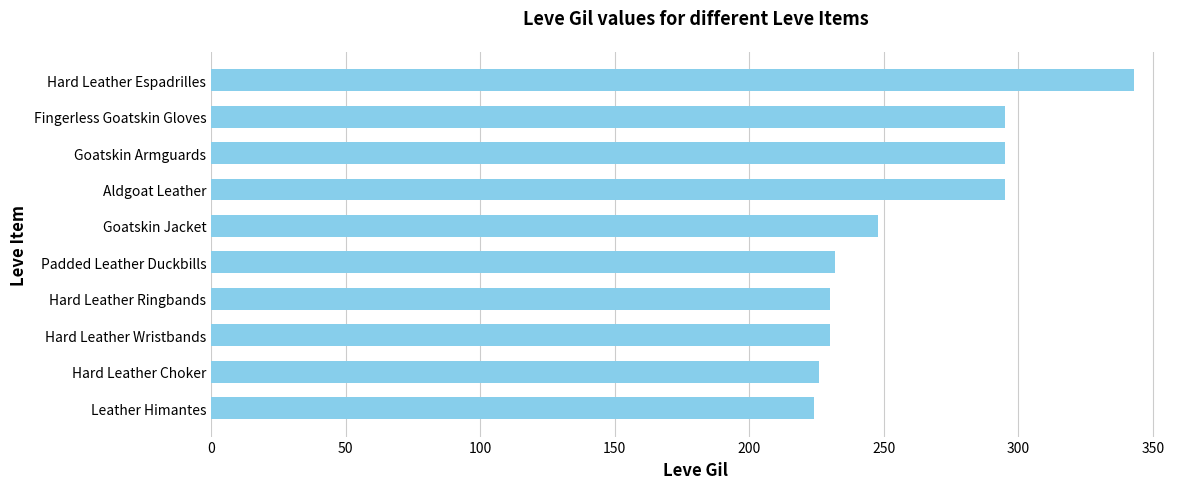

How many data points are less than 248?

5